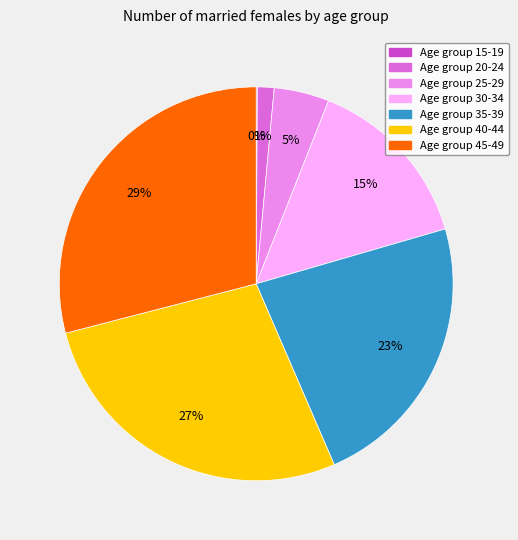

To the nearest percent, what is the difference between the largest and smallest slice percentages?

29%